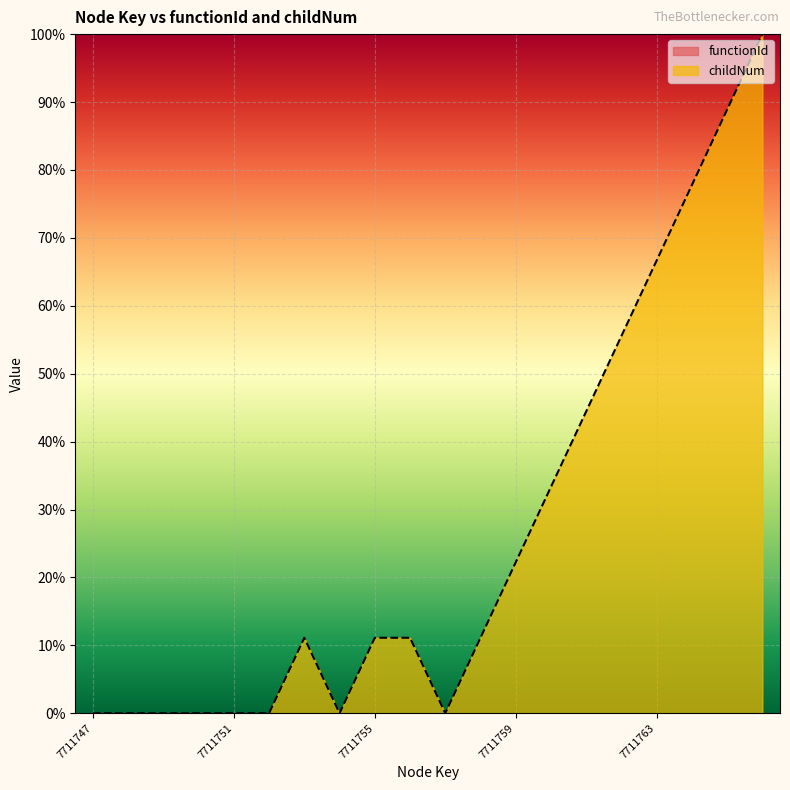

What is the average value?

26.7